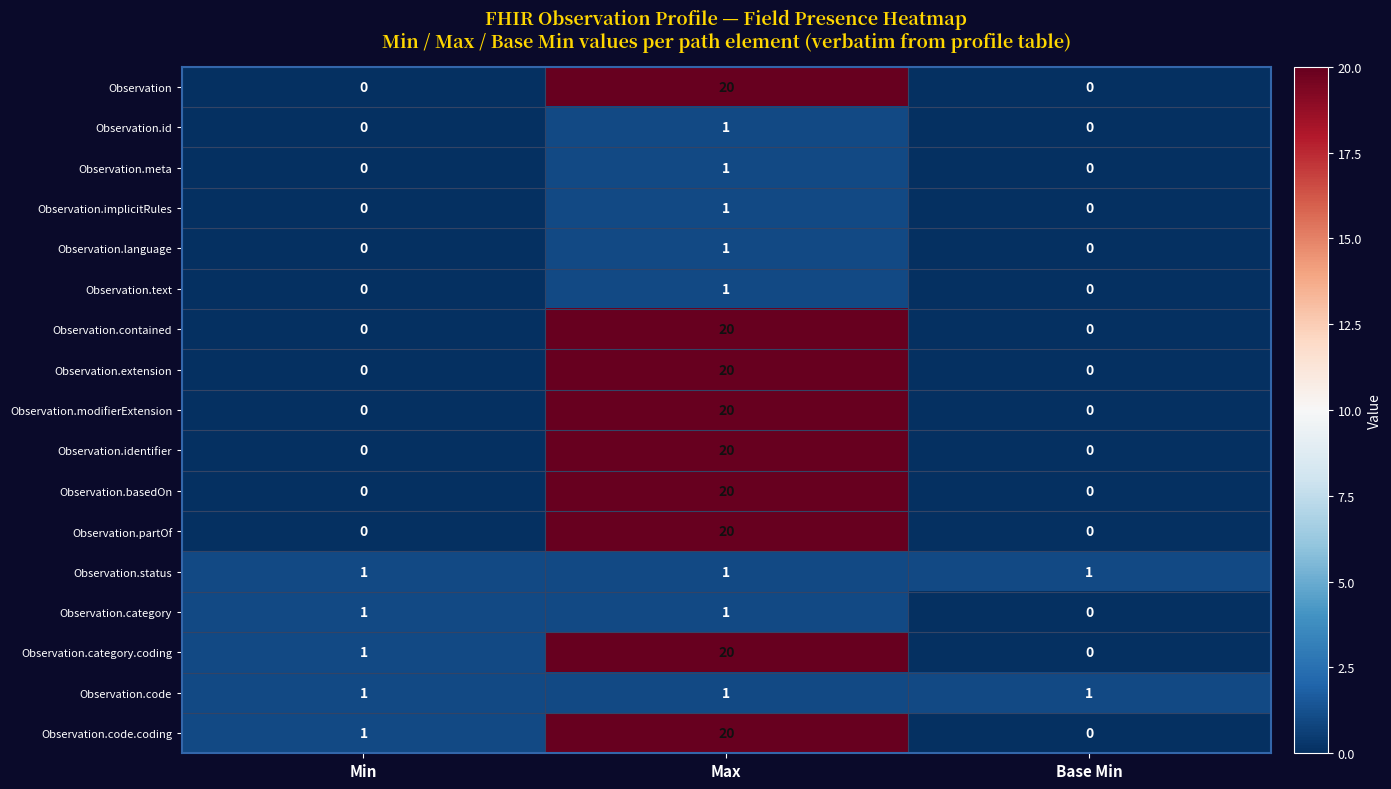

How many data points in Observation.category are less than 1?

1